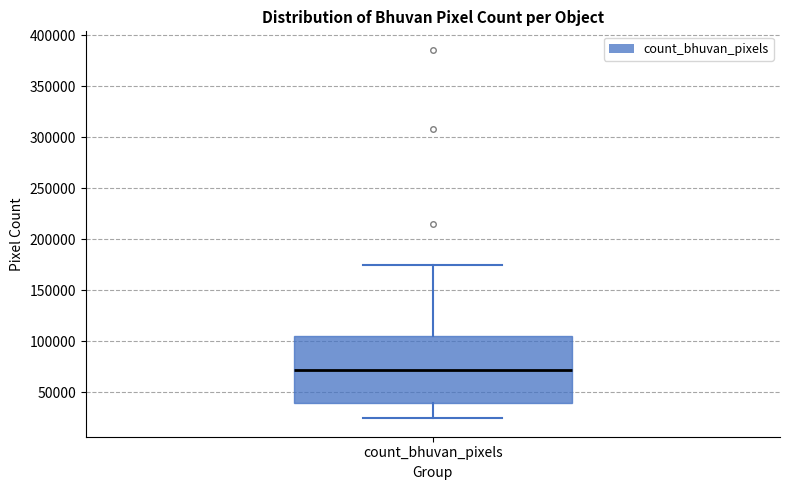

Where is the lower edge of the box for count_bhuvan_pixels on the y-axis? The values are not printed on the chart, so give them approximately, as read against the axis.

40000